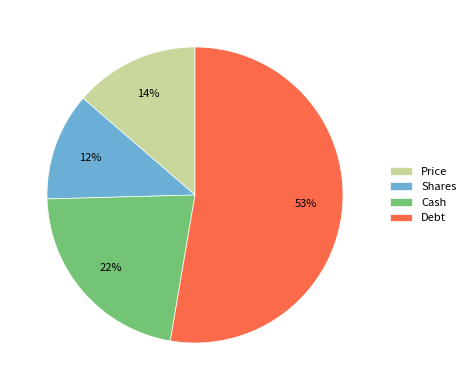

Which category has the smallest portion of the pie?

Shares